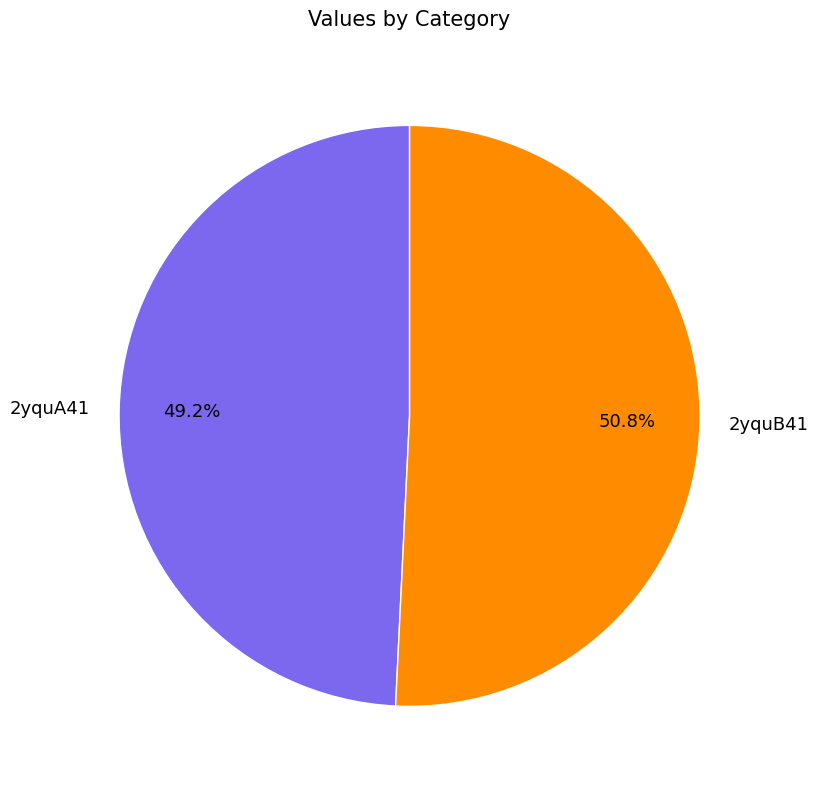

How many segments does this pie chart have?

2